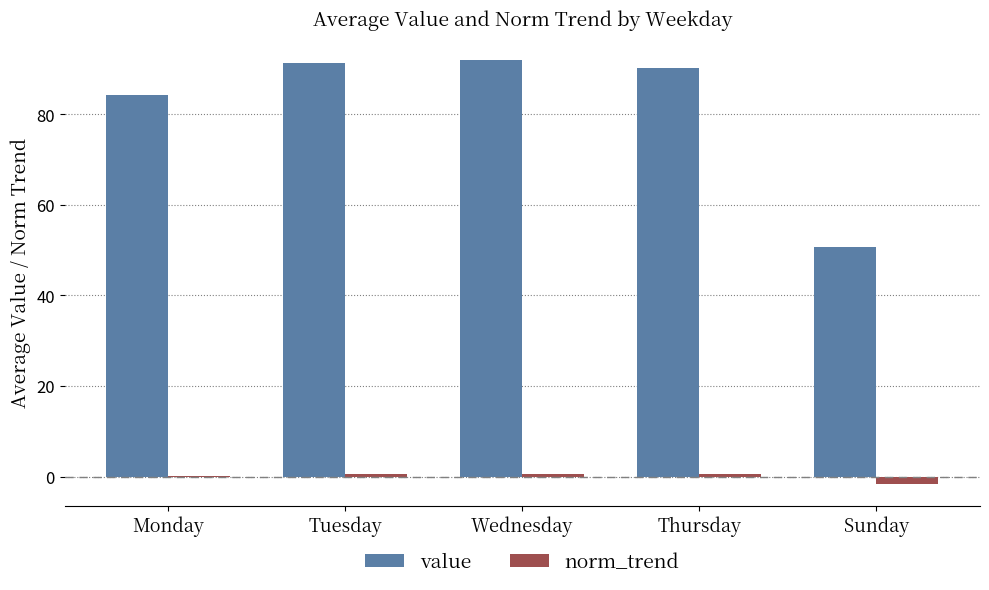

At which label does value first exceed 90?

Tuesday